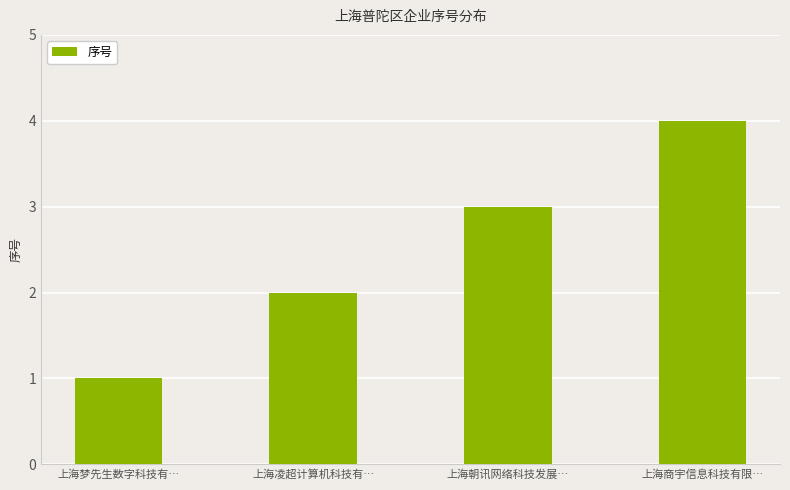

Reading left to right, extract all data points from this chart.

1	2	3	4